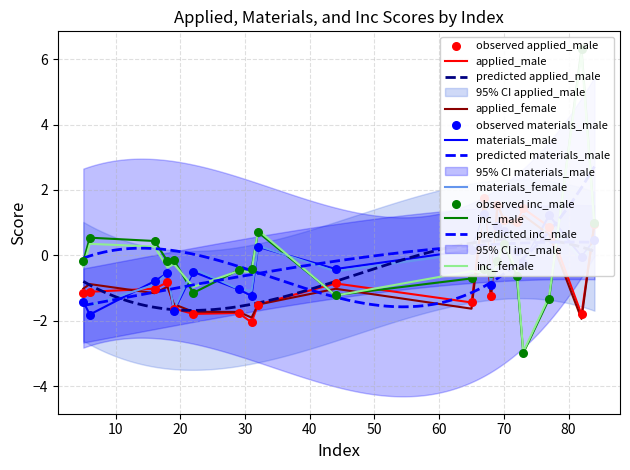

Which series reaches the maximum Y coordinate?

inc_male